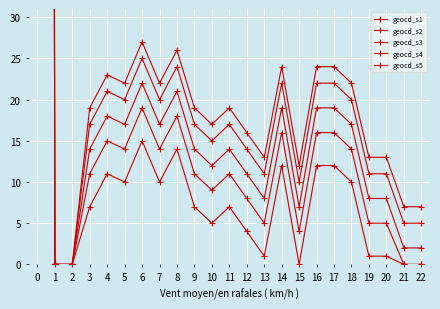

What is the difference between the highest and lowest values at 18?

12